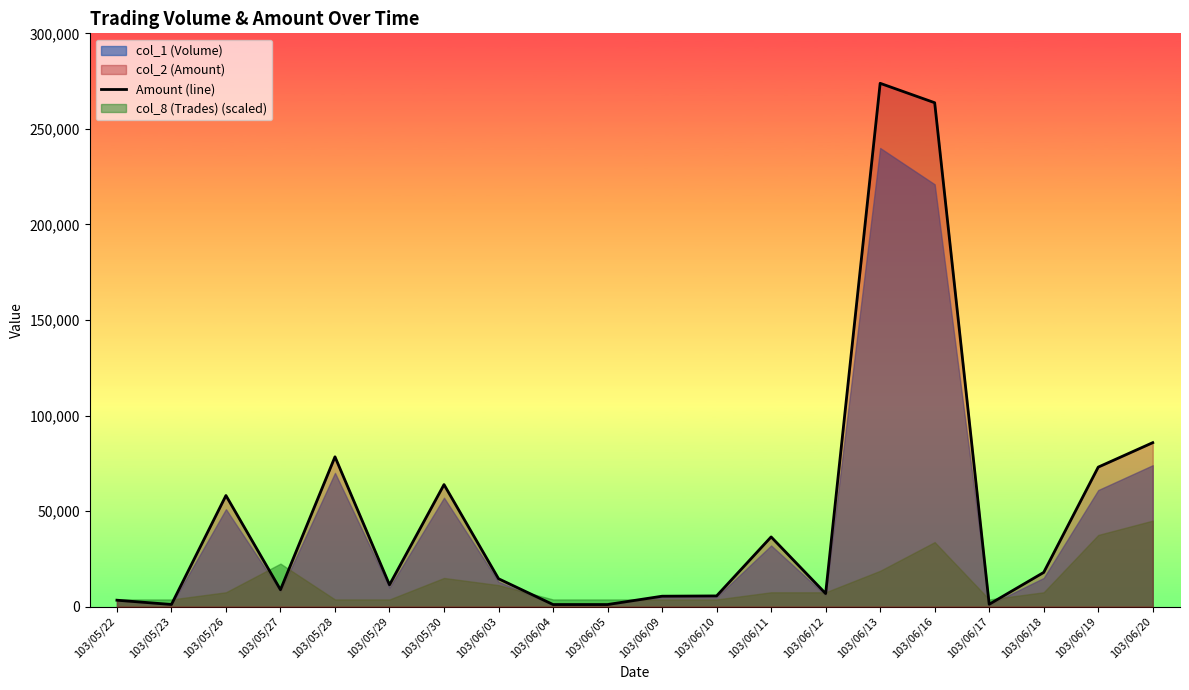

What value does the data have at 103/06/04?

1090